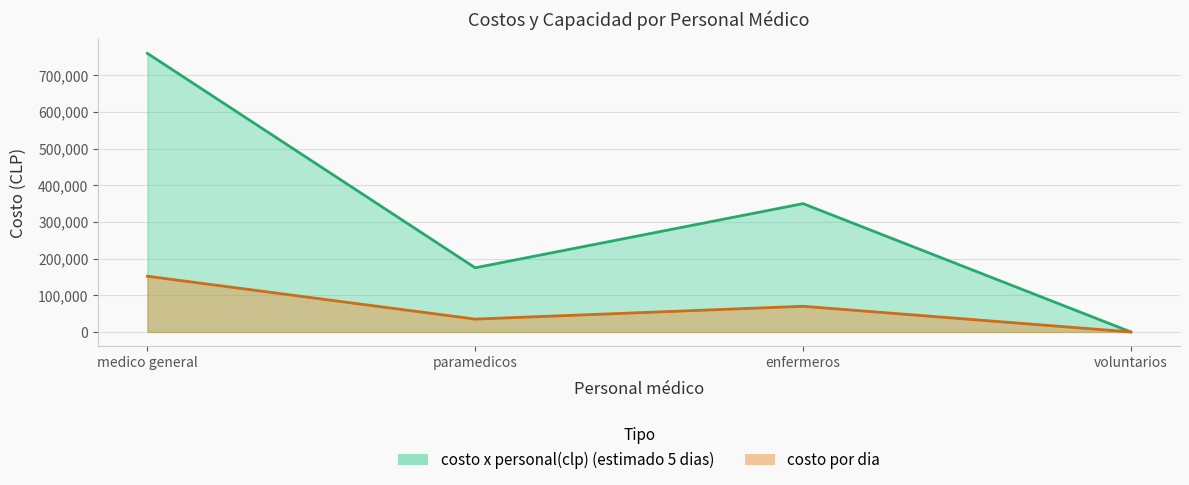

True or false: costo por dia and costo x personal(clp) (estimado 5 dias) cross at least once.

False